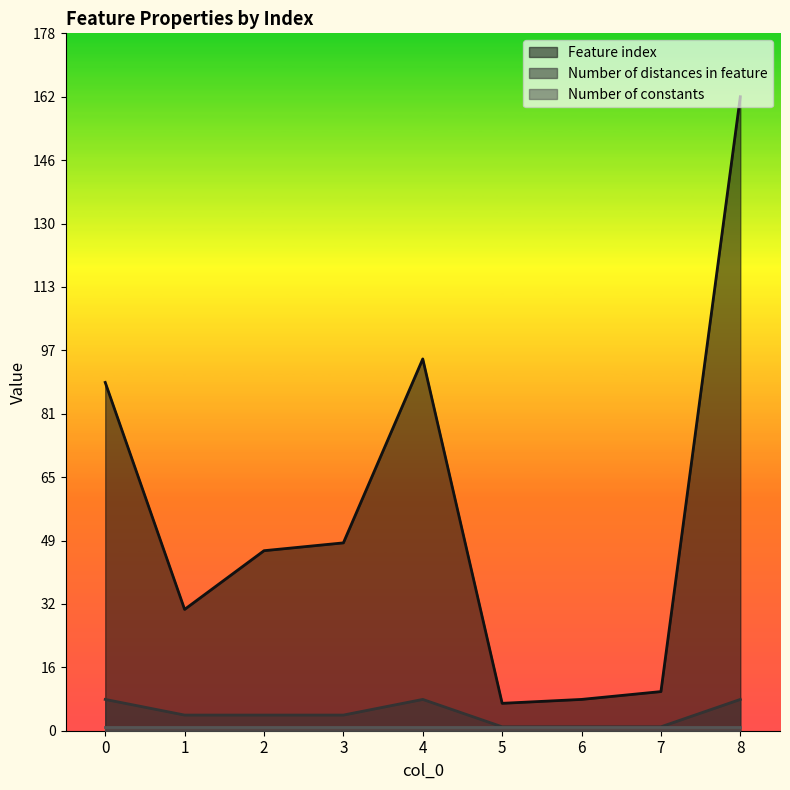

Rank the categories by Number of distances in feature value from highest to lowest.

0, 4, 8, 1, 2, 3, 5, 6, 7